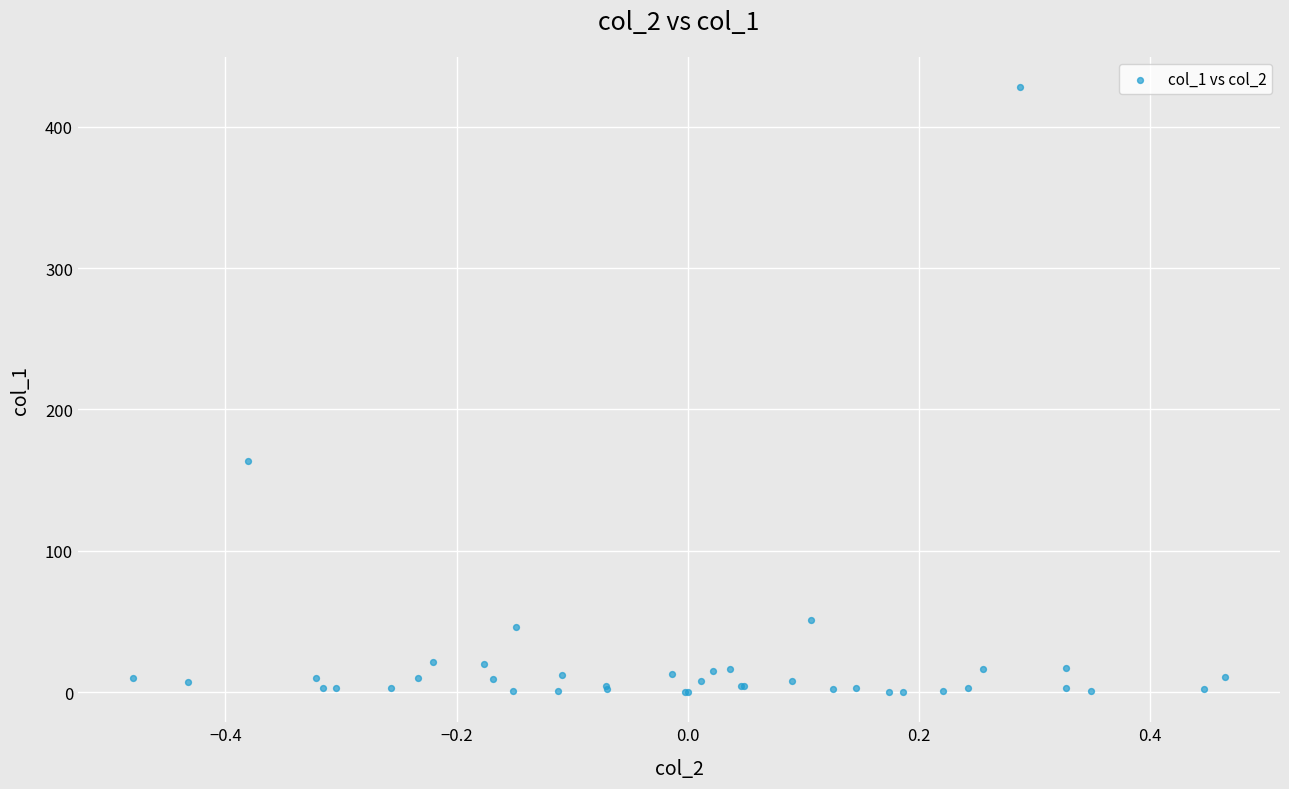

What Y value in the scatter plot is closest to 214?

163.3